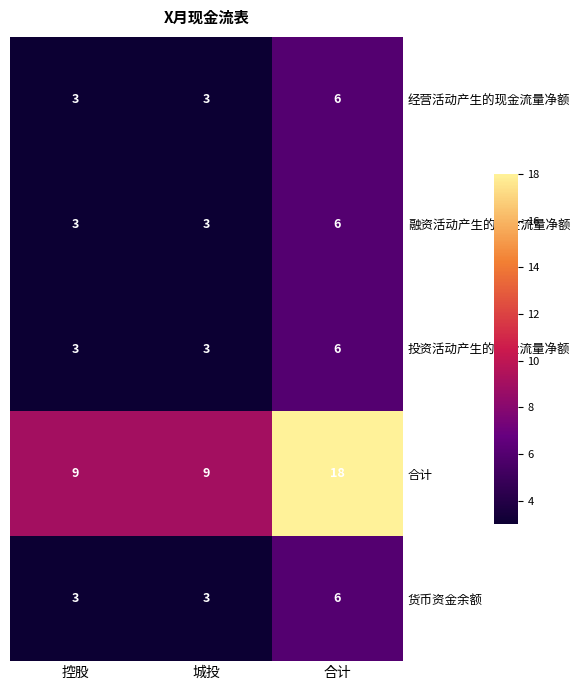

True or false: 合计 has a value of 9 at 城投.

True